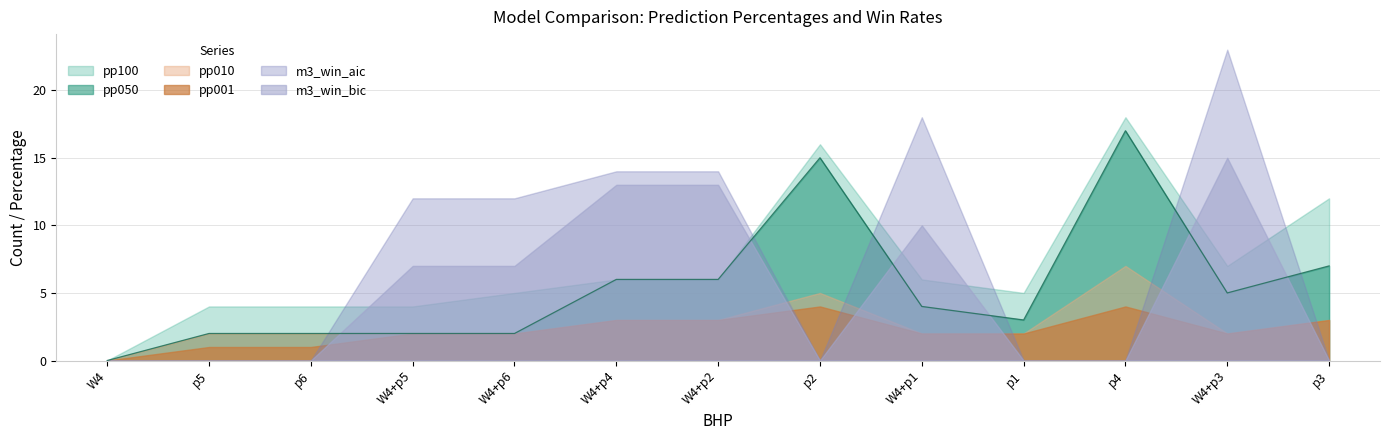

At which category does pp050 reach its first local peak?

p2